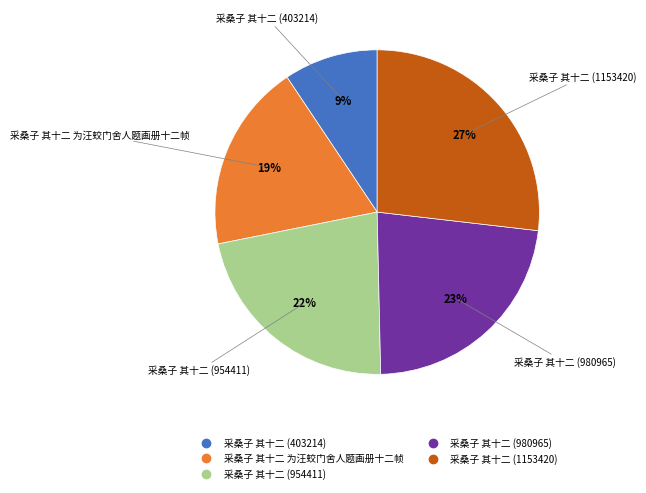

To the nearest percent, what is the combined percentage of 采桑子 其十二 (1153420) and 采桑子 其十二 (980965)?

50%